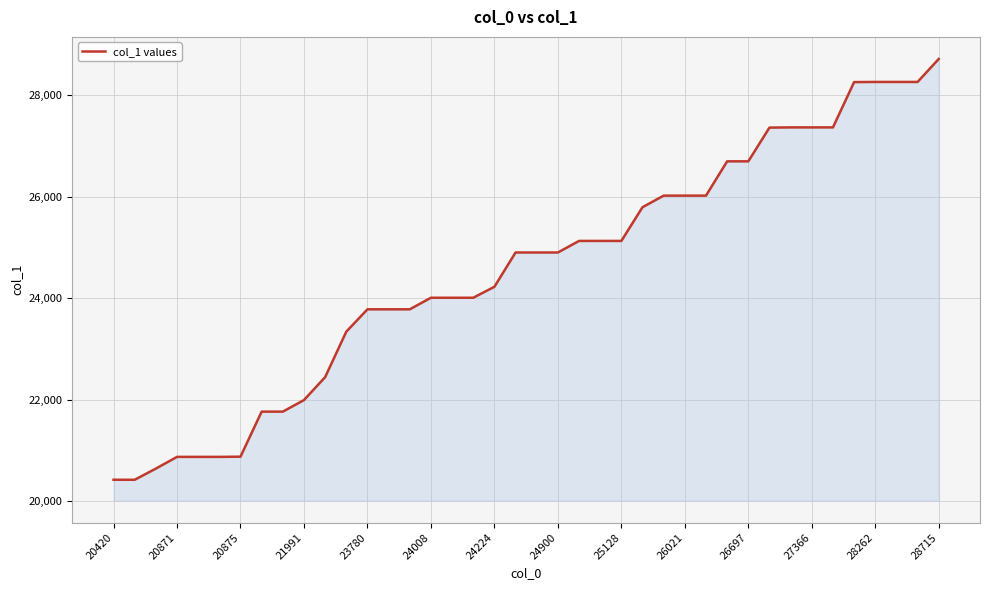

What is the smallest value displayed?

20420